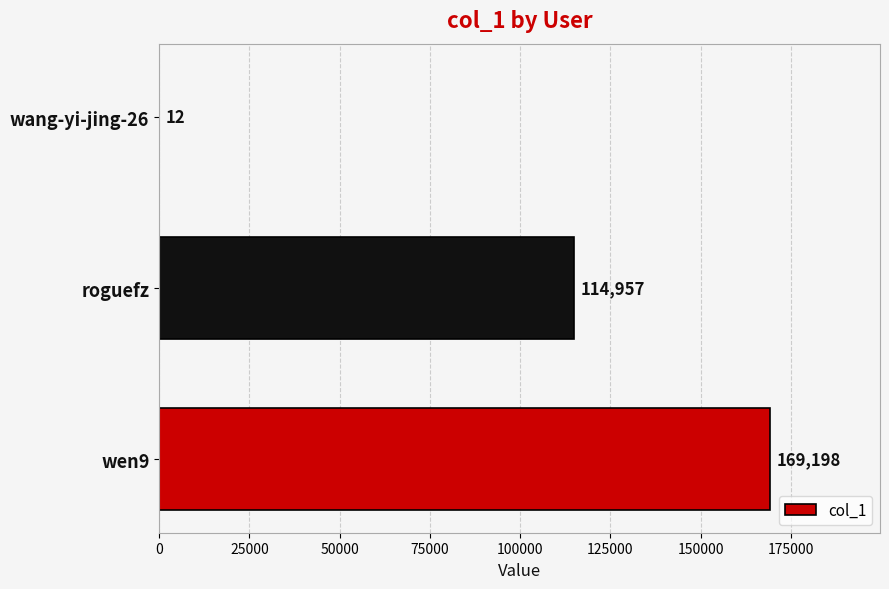

The chart shows a value of 79097 at roguefz. True or false?

False